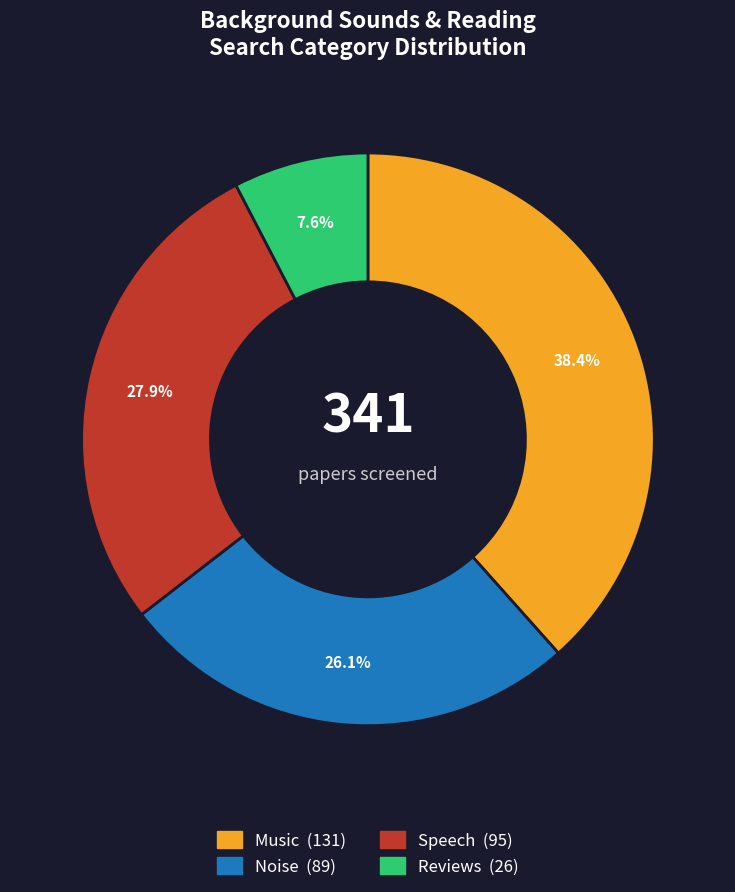

How many segments does this pie chart have?

4